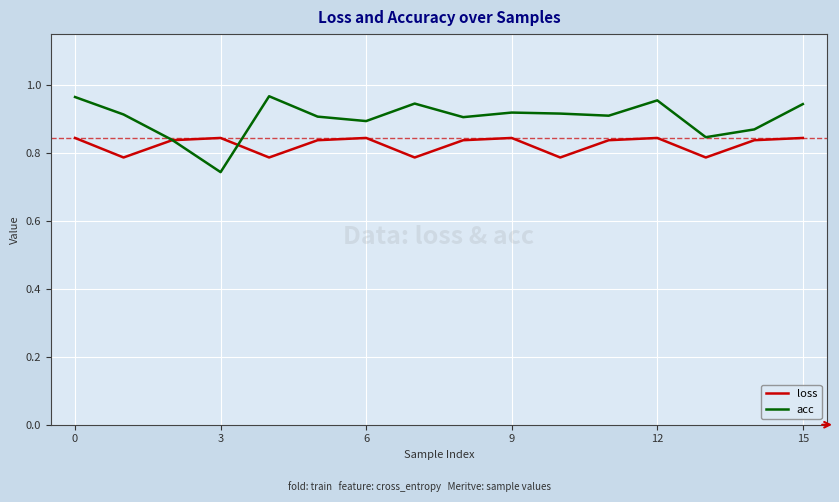

Which series has the largest total across all categories?

acc